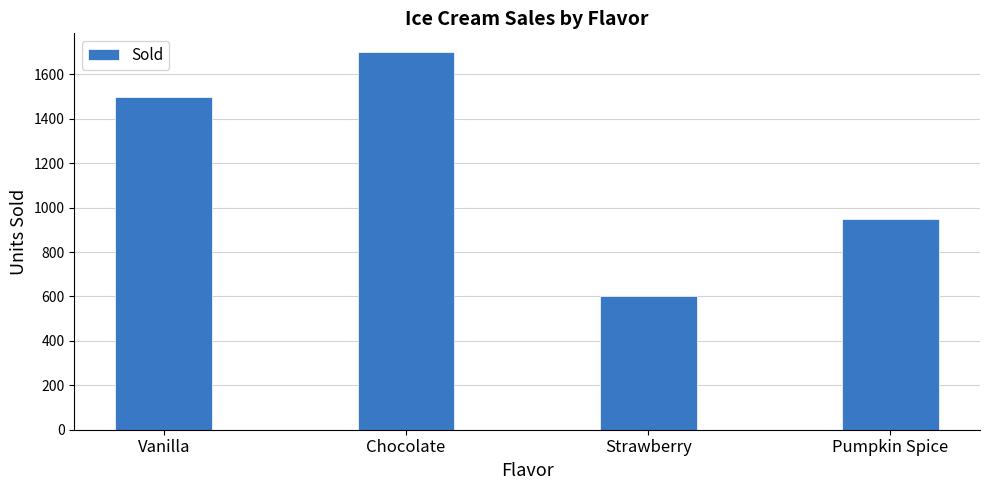

Is it true that the value at Pumpkin Spice is 950?

True